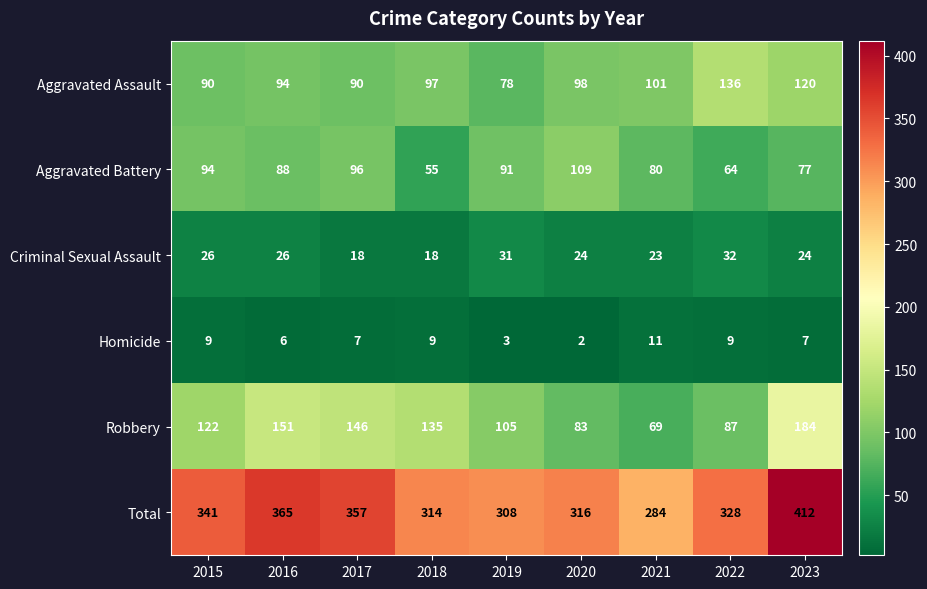

Which series has the widest spread of values?

Total